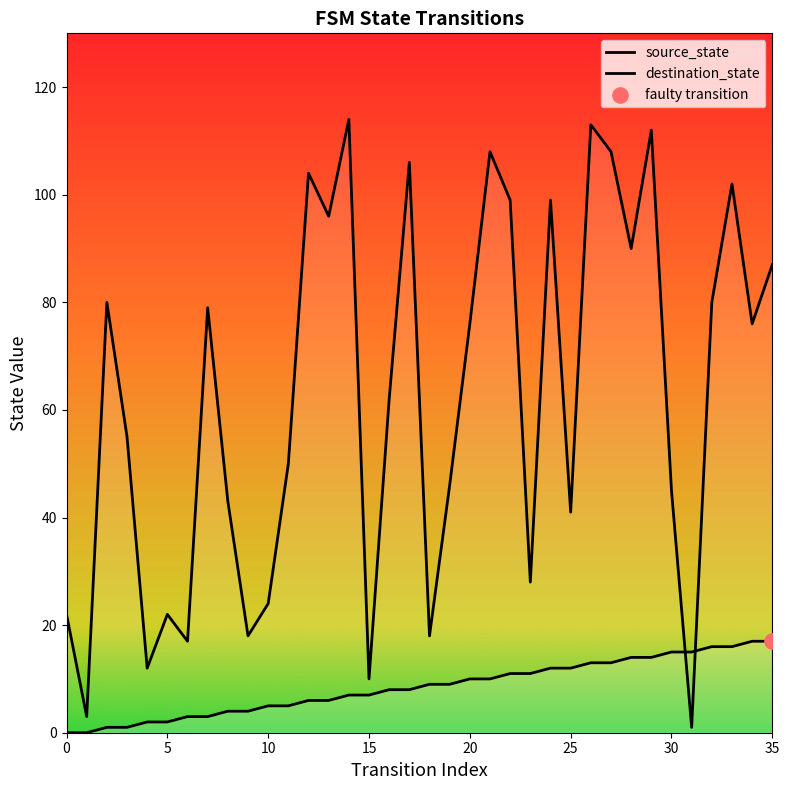

Which series reaches the maximum Y coordinate?

destination_state